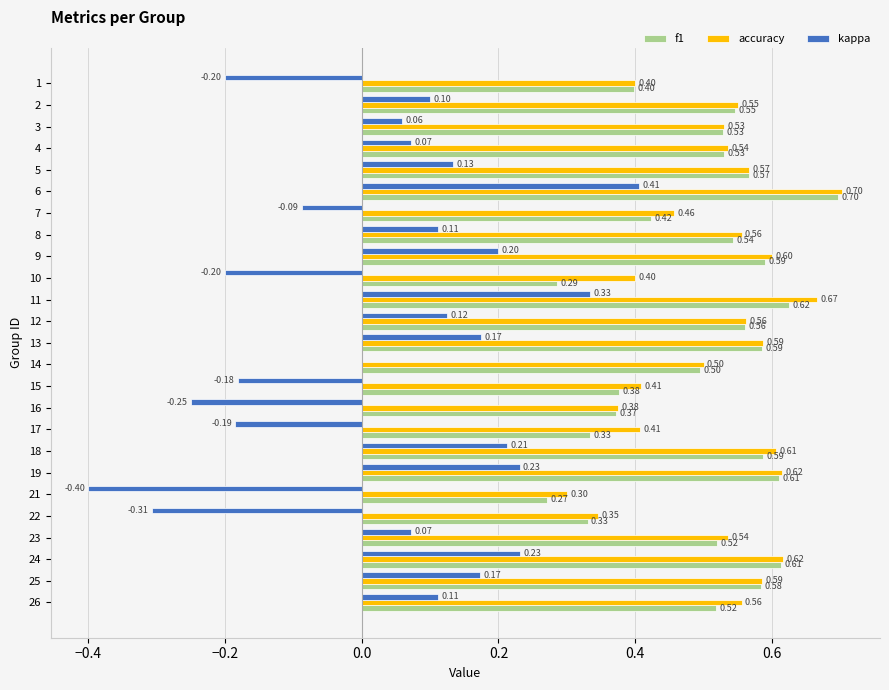

What is the total value across all series at 11?

1.6